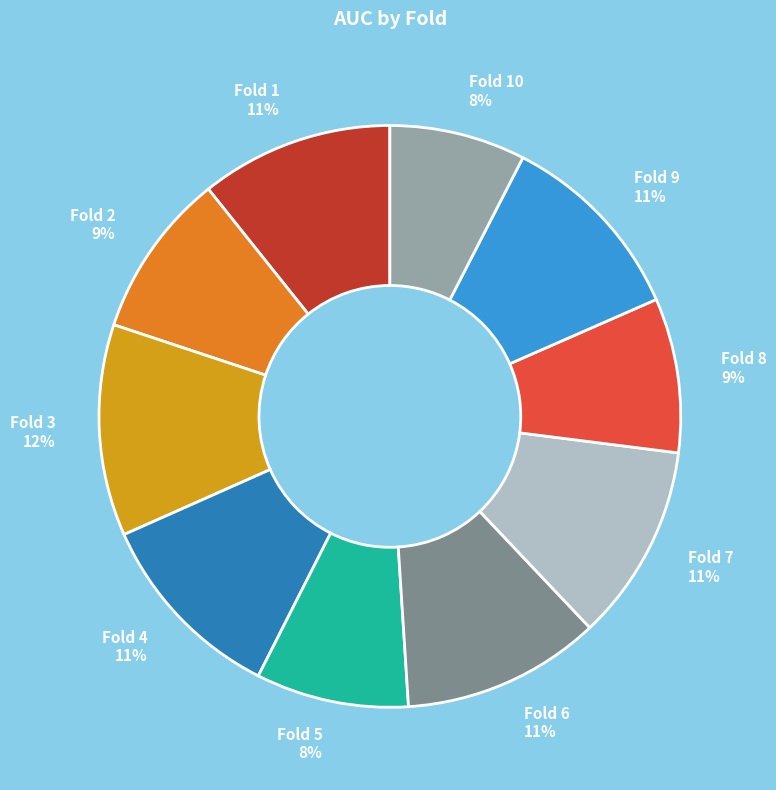

Does any single category account for the majority?

No